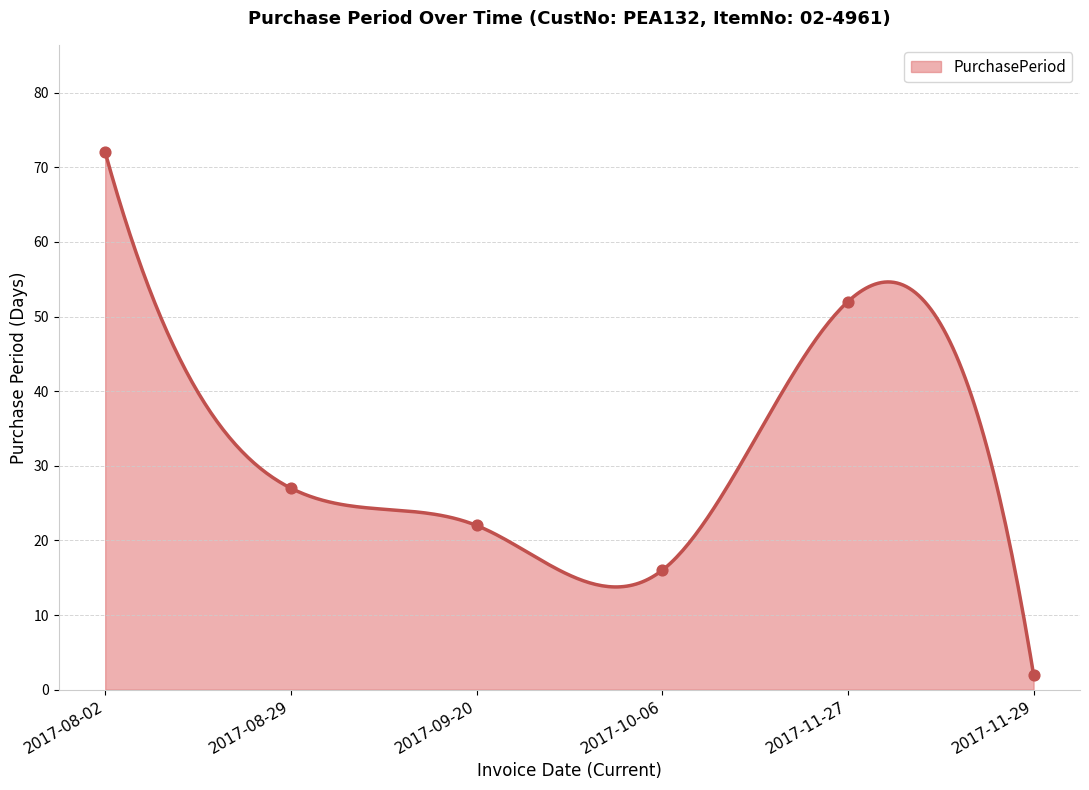

What is the change in value from 2017-08-02 to 2017-10-06?

-56